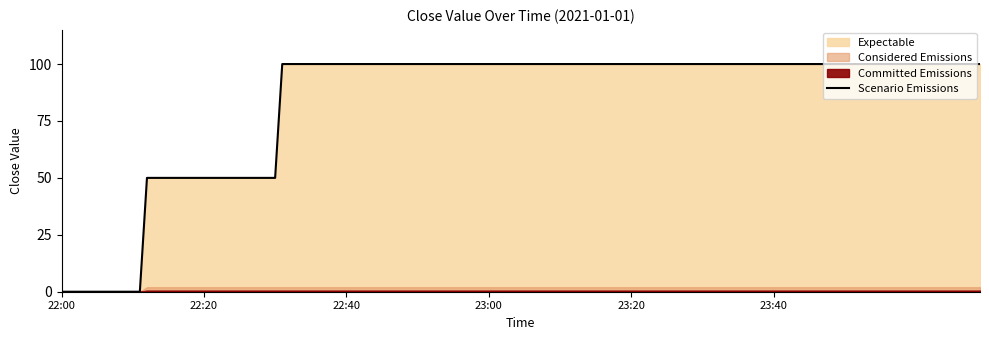

What is the sum of the values at 22:31 and 22:55?

200